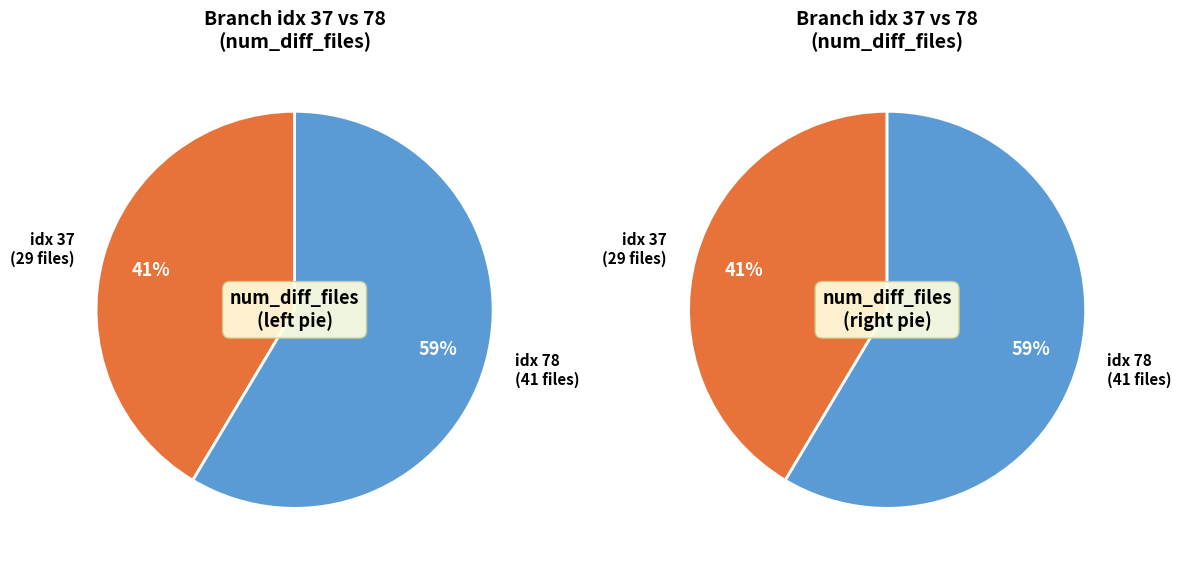

To the nearest percent, what percentage of the pie is 37?

41%